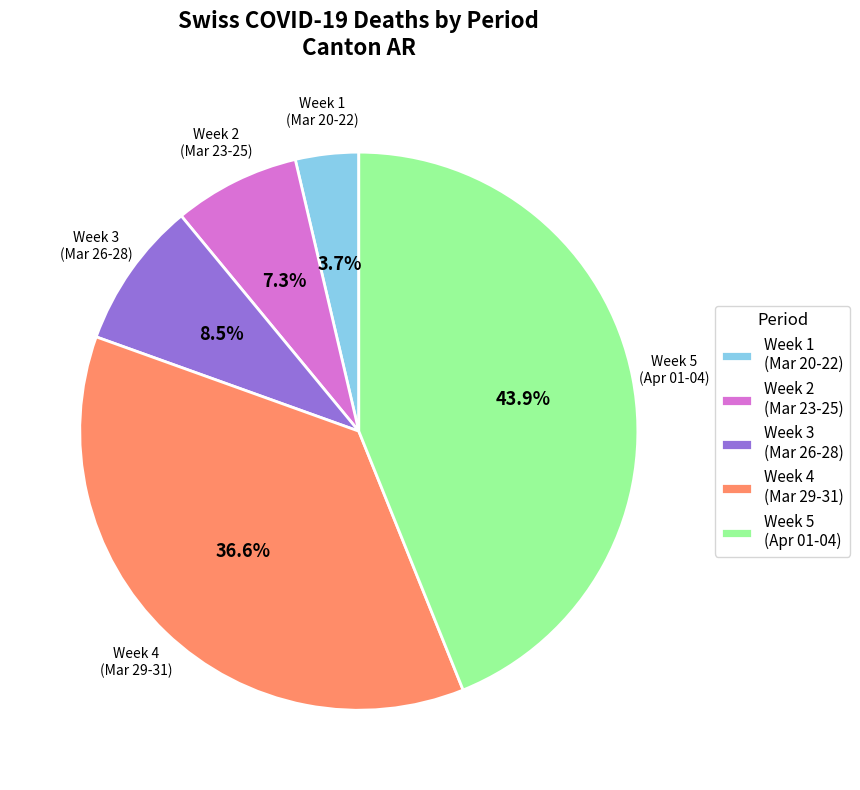

Rank the categories by value from lowest to highest.

Week 1 (Mar 20-22), Week 2 (Mar 23-25), Week 3 (Mar 26-28), Week 4 (Mar 29-31), Week 5 (Apr 01-04)